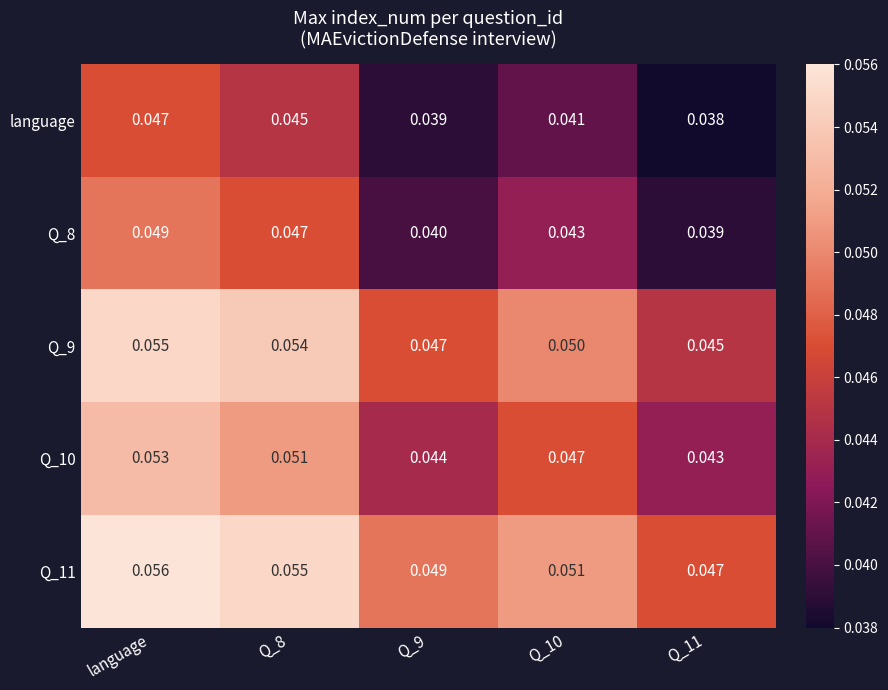

What is the total value across all series at Q_9?

0.2